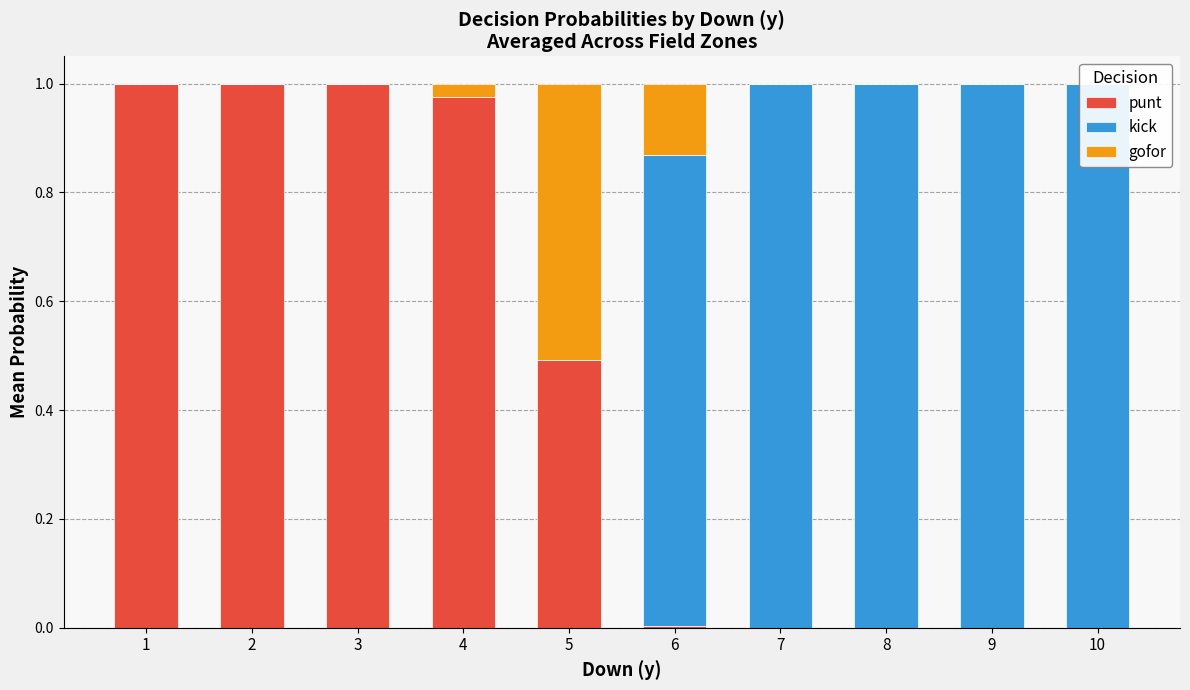

What is the sum of all punt values?

4.5